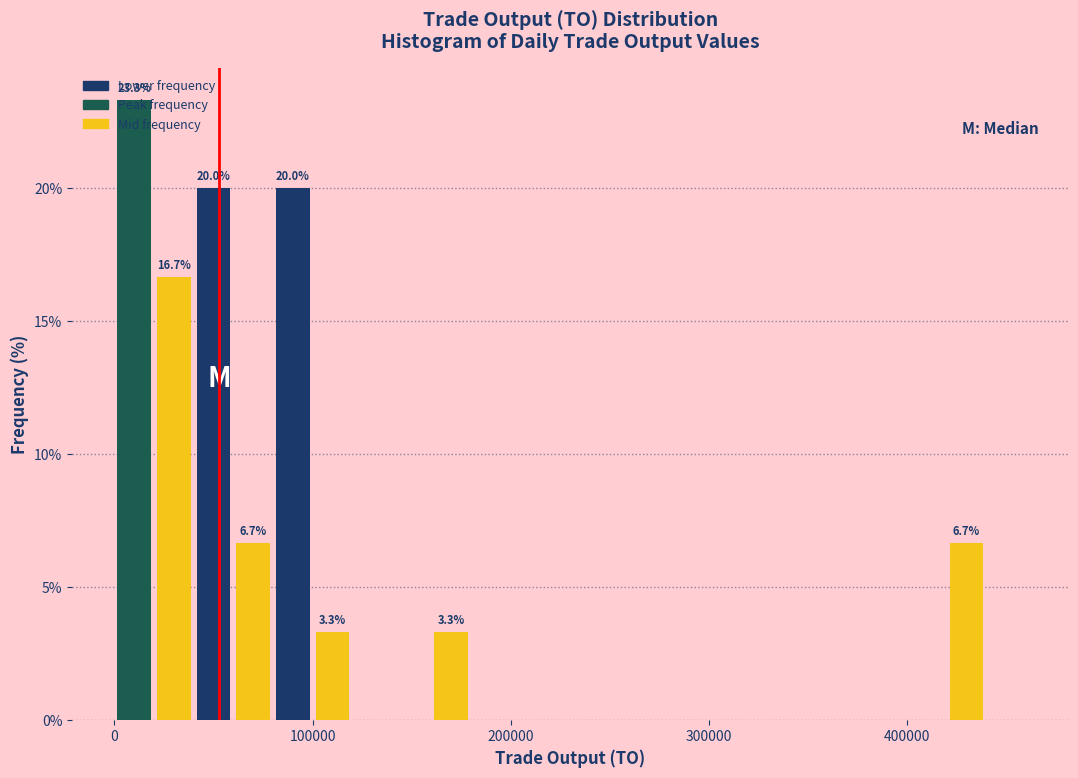

Around what value on the x-axis is the tallest bar? Give the approximate position of its centre, as read against the axis.

10000